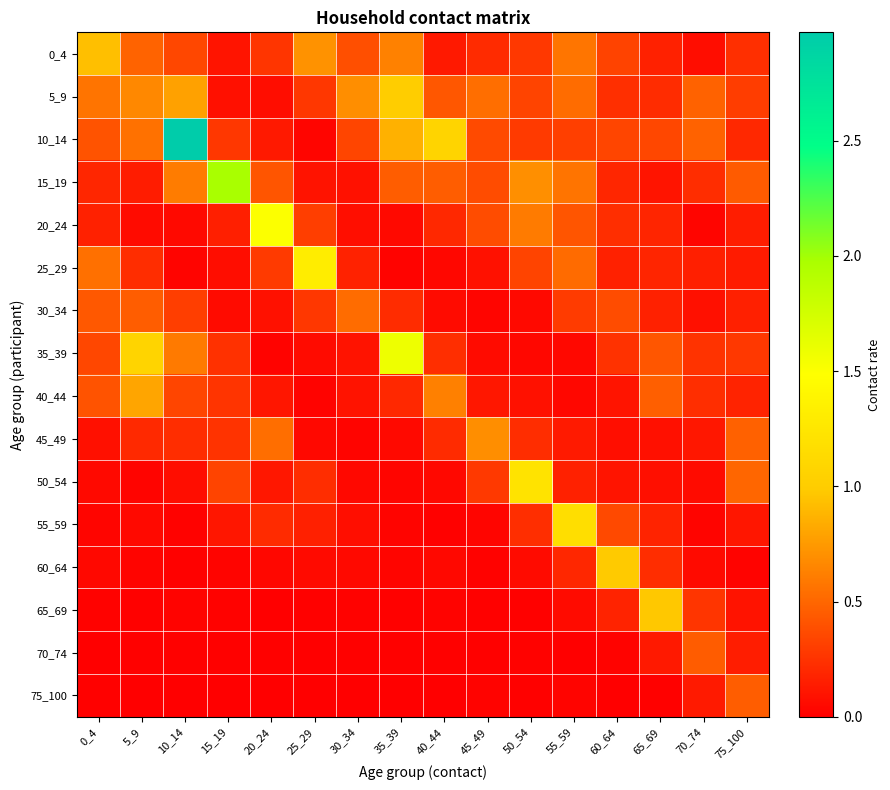

What is the greatest value displayed?

3.0